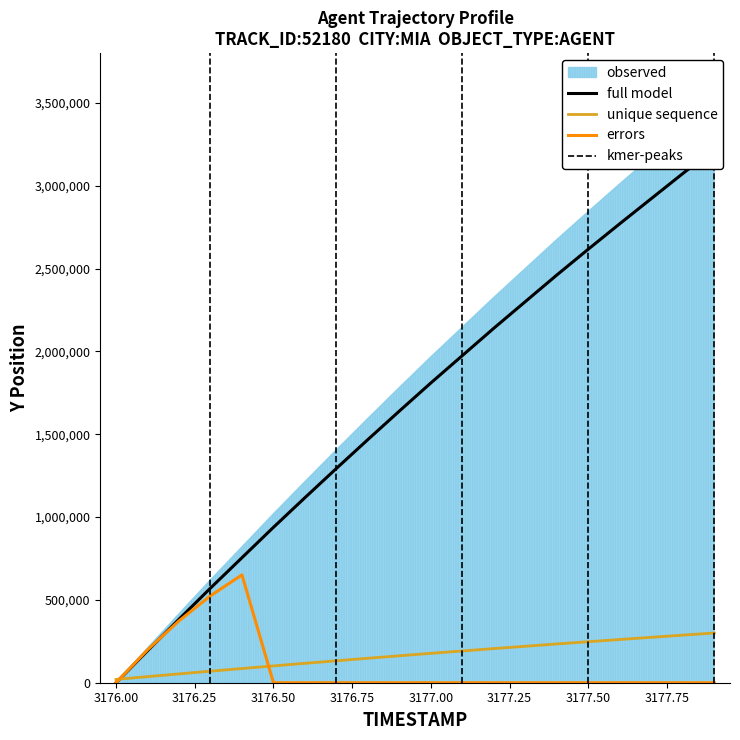

Where is TIMESTAMP nearest to the value 160000?

3176.9